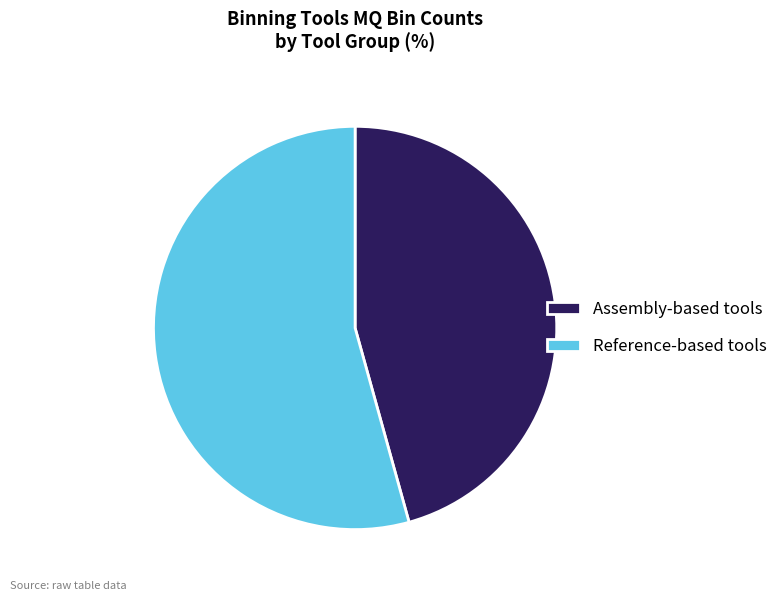

Which slice is the smallest?

Assembly-based tools